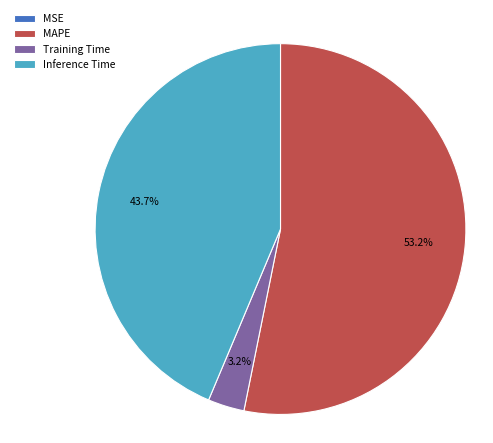

Which category accounts for the majority?

MAPE